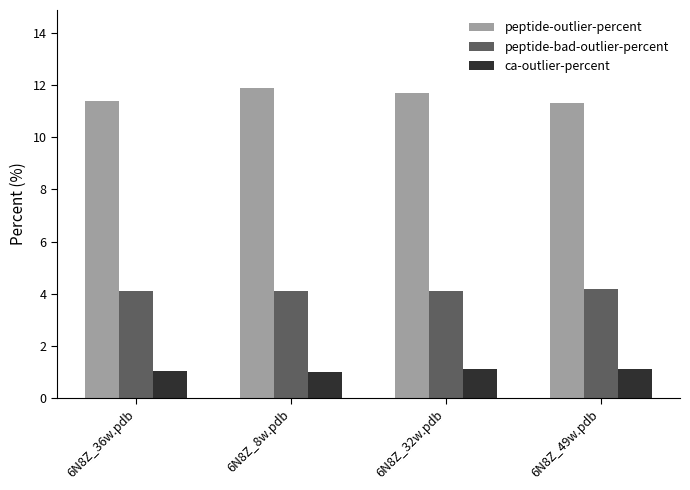

Which series has the widest spread of values?

peptide-outlier-percent